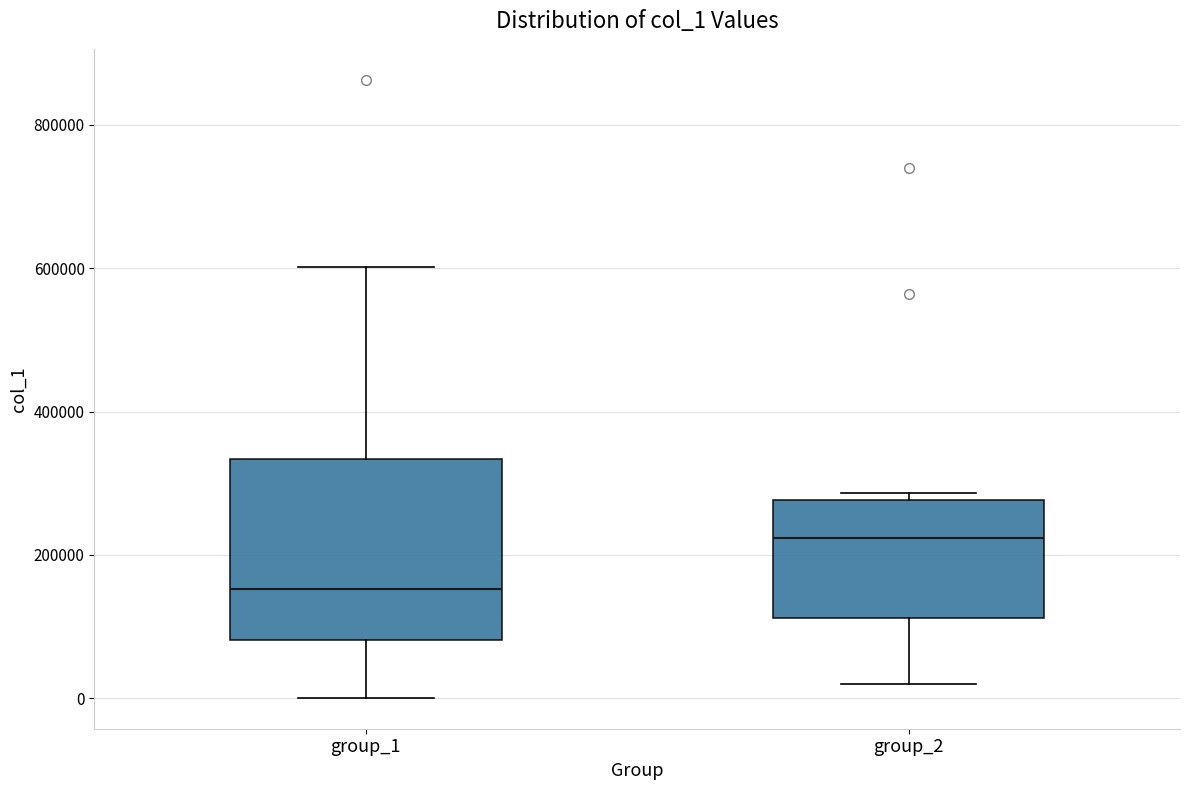

Reading left to right, read every box against the y-axis: the position of its median line, the range the box covers, and the ends of its whiskers. The values are not printed on the chart, so give them approximately, as read against the axis.

group_1: median 160000, box 80000 to 340000, whiskers 0 to 600000
group_2: median 220000, box 120000 to 280000, whiskers 20000 to 280000 (just above the box's upper edge)